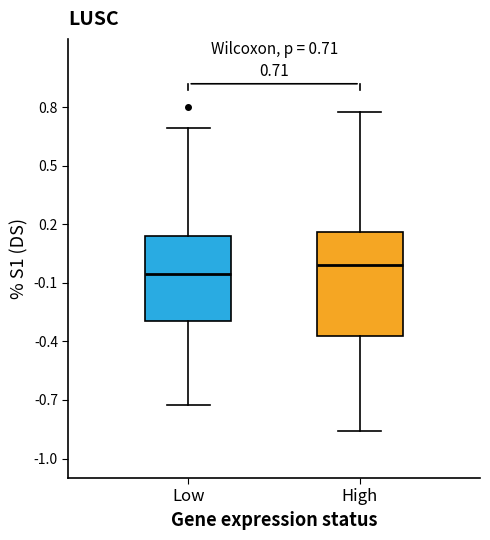

Comparing the boxes themselves (not the whiskers), which one is the tallest?

High